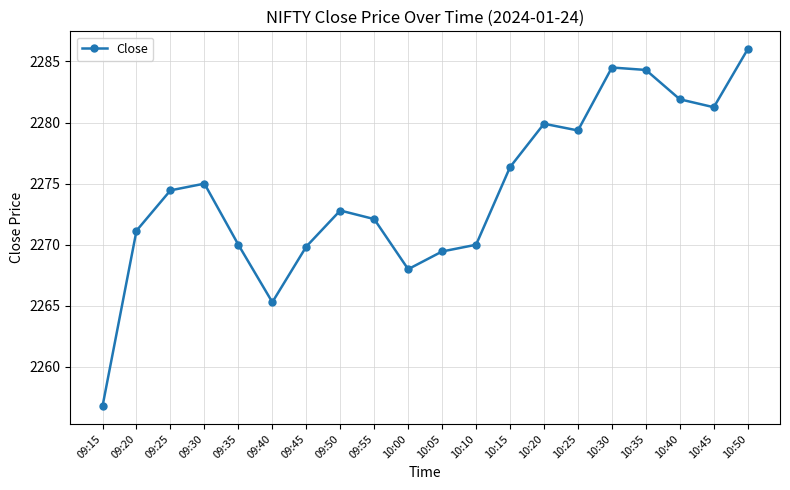

True or false: the data has more than 1 interior local peaks.

True